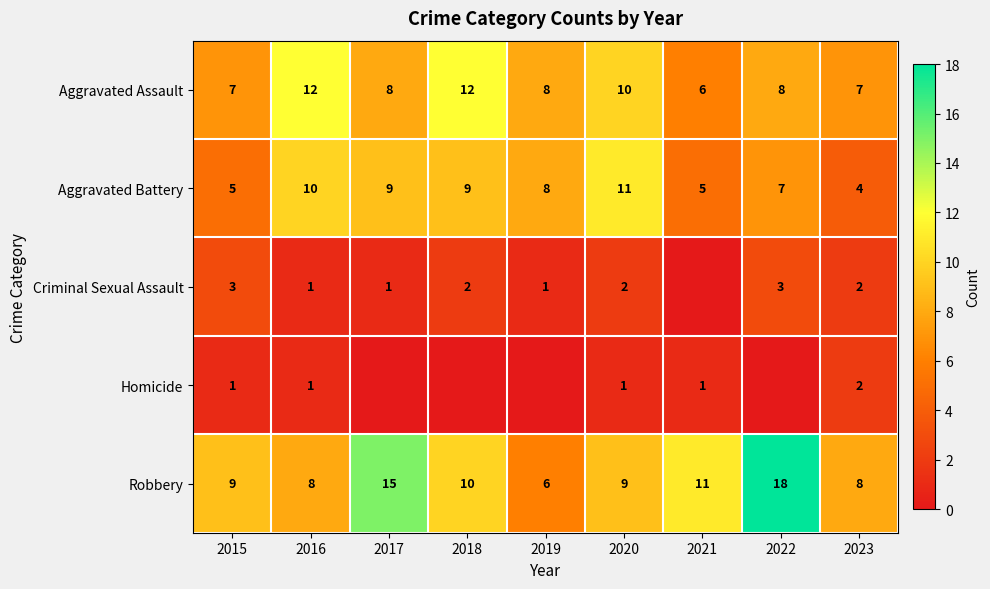

At which label does Aggravated Battery reach its peak?

2020